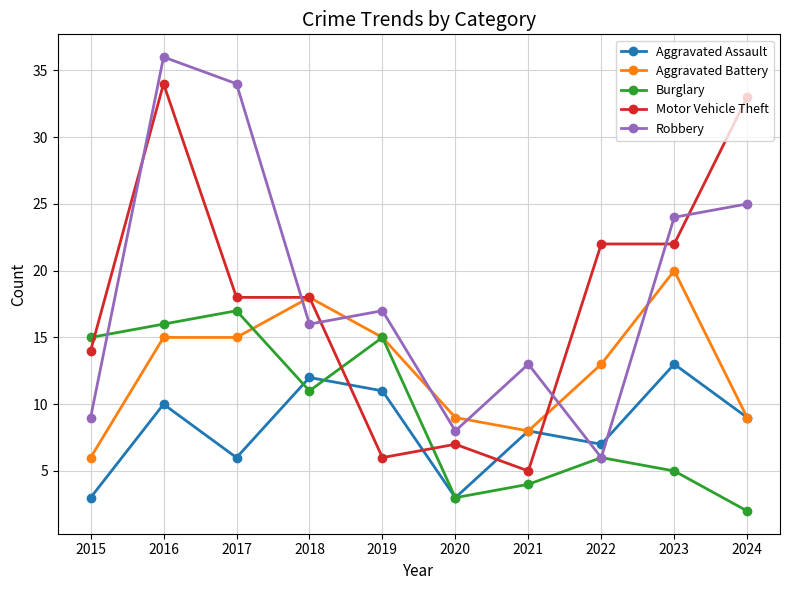

What value does the Aggravated Battery series have at 2015?

6